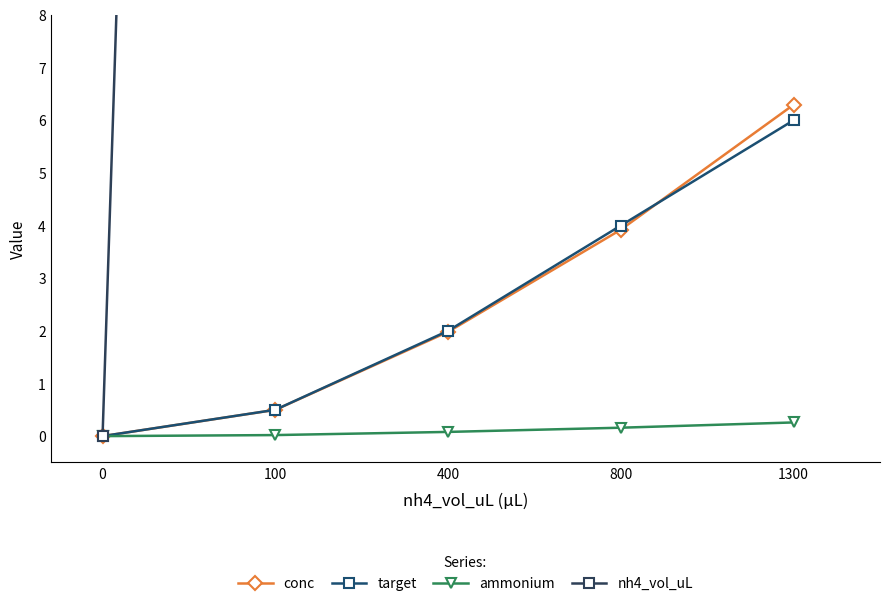

What are all the series names shown in the legend?

conc, target, ammonium, nh4_vol_uL